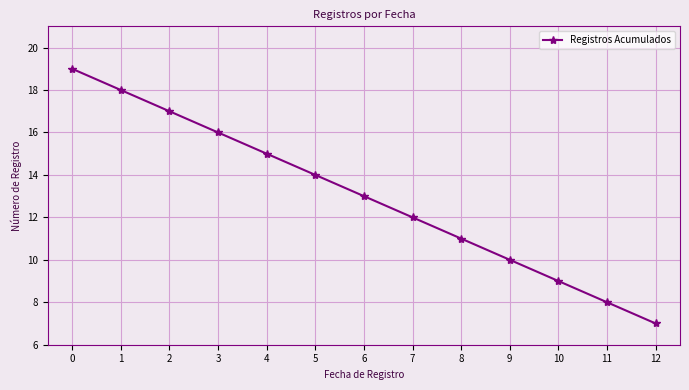

What is the sum of the values at 1 and 7?

30